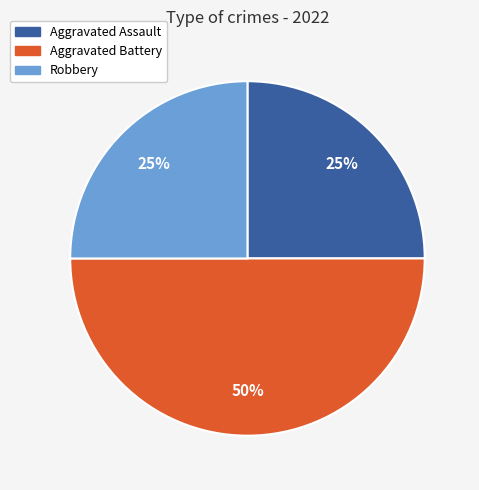

Approximately how many times larger is the value at Aggravated Battery compared to Aggravated Assault?

2.0